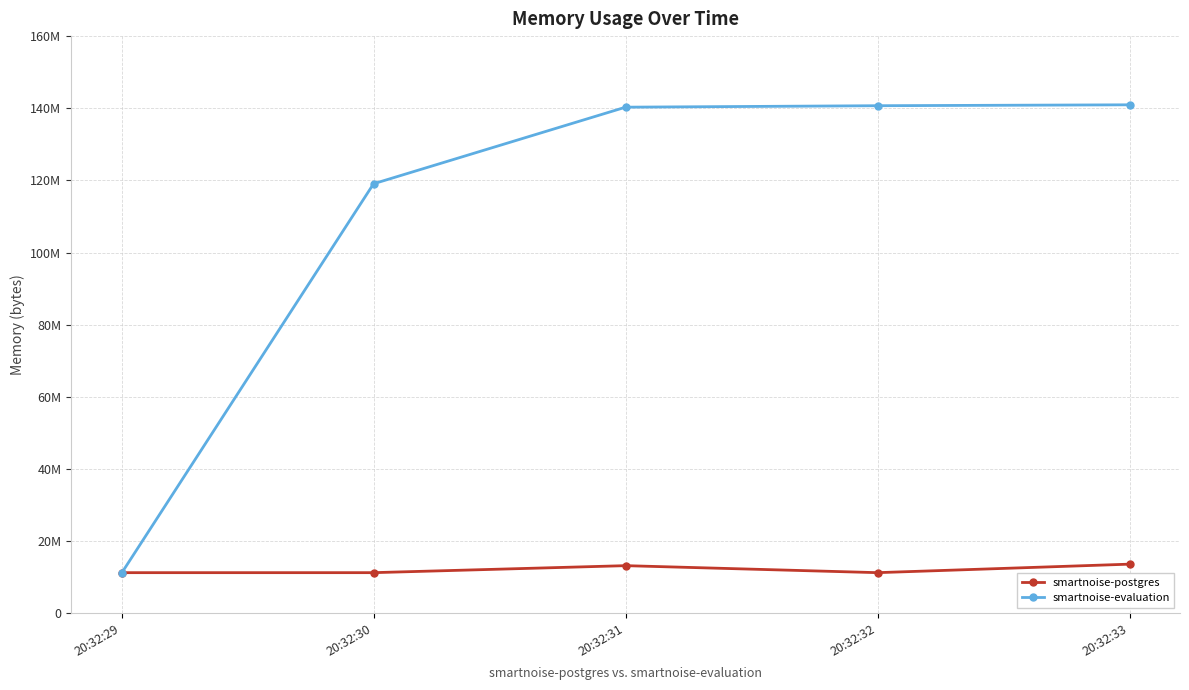

Is this an area chart (filled region under the line)?

No